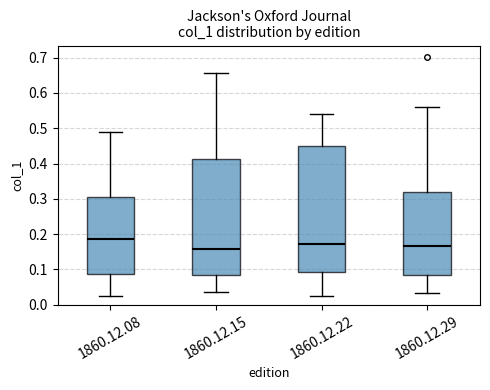

Where does the median line of the box for 1860.12.29 sit on the y-axis? The values are not printed on the chart, so give them approximately, as read against the axis.

0.17